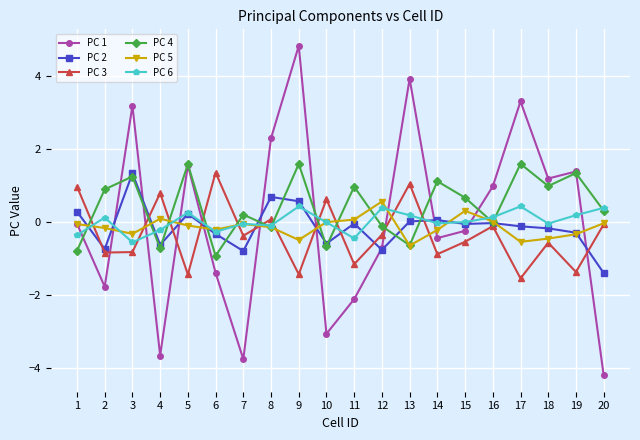

How many interior local peaks does the PC 3 series have?

7